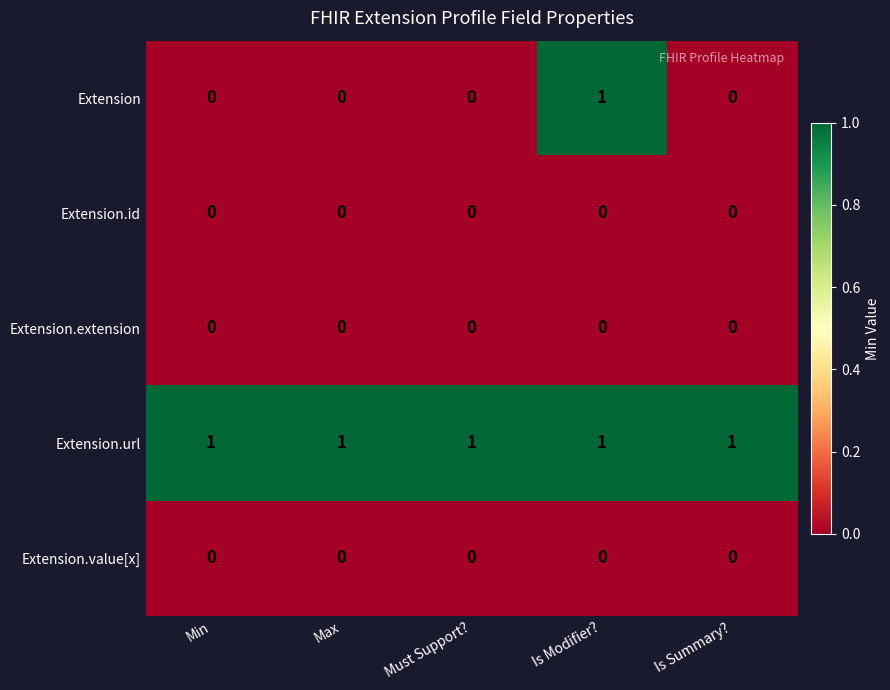

How many Extension values are between 0 and 1?

5